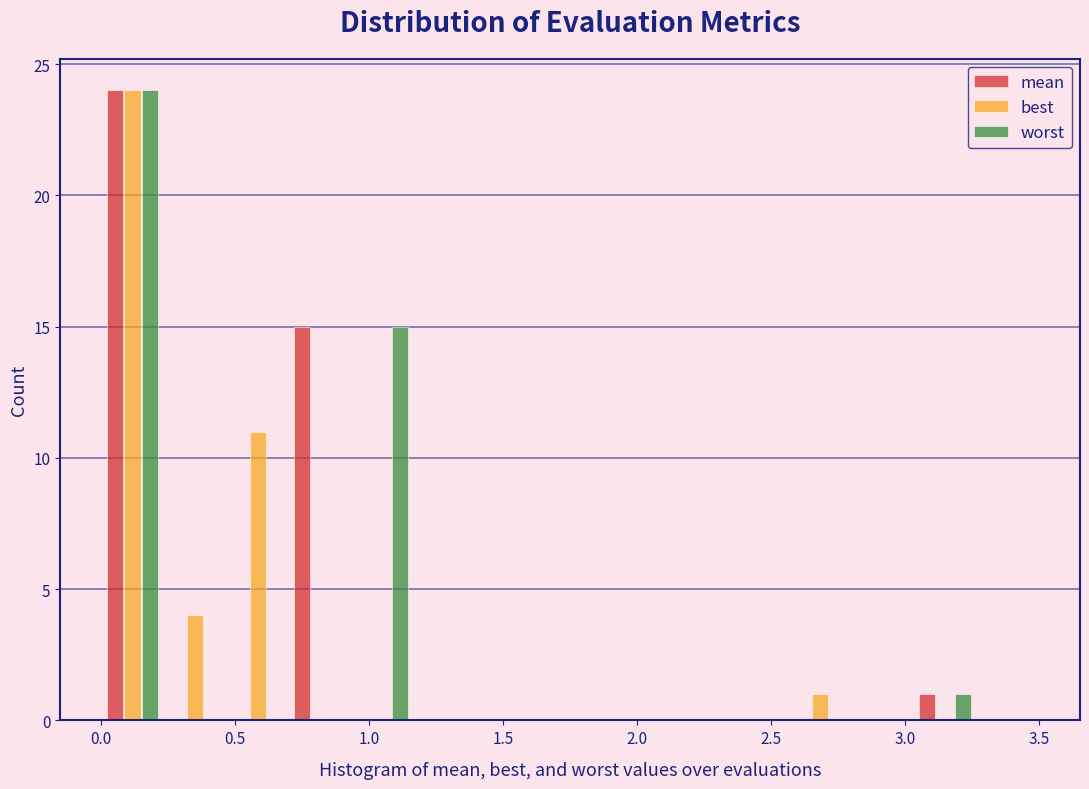

In the best series, which range on the x-axis has the tallest bar?

0.00 to 0.25